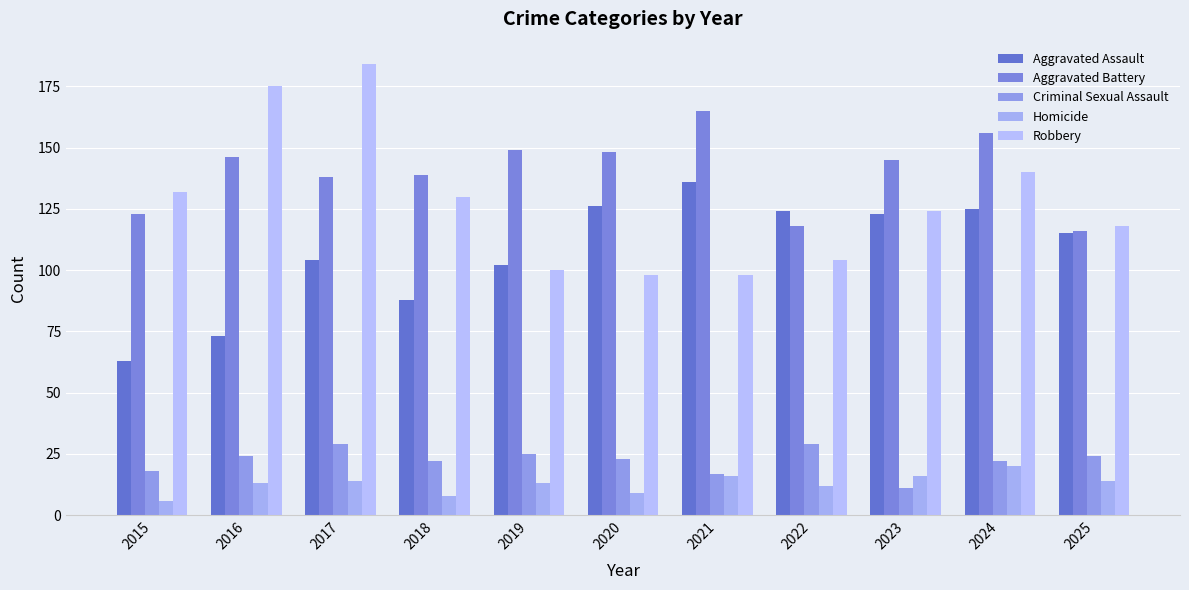

At which category does the chart reach its minimum across all series?

2015